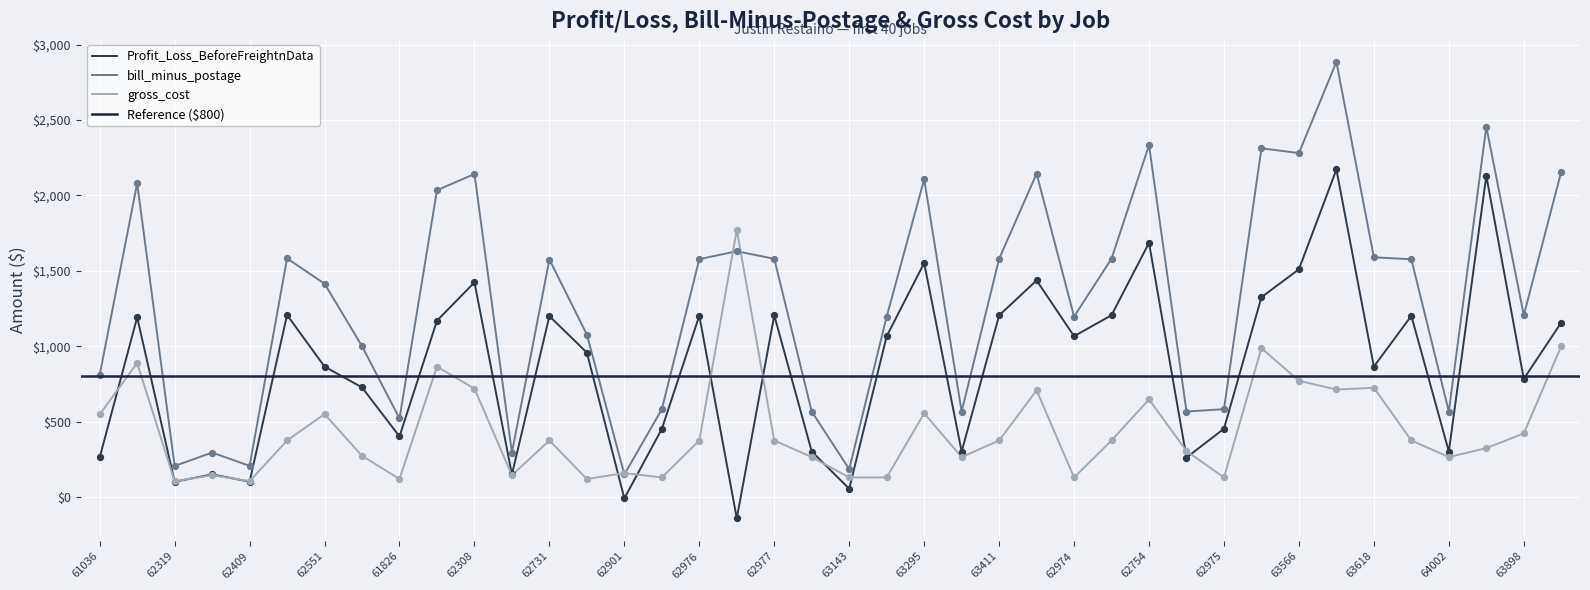

At how many categories does at least one series exceed 1297?

21